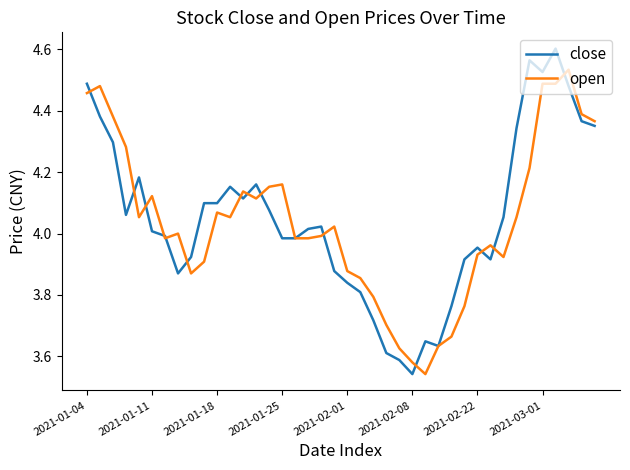

List the series in order of their peak value, highest first.

close, open